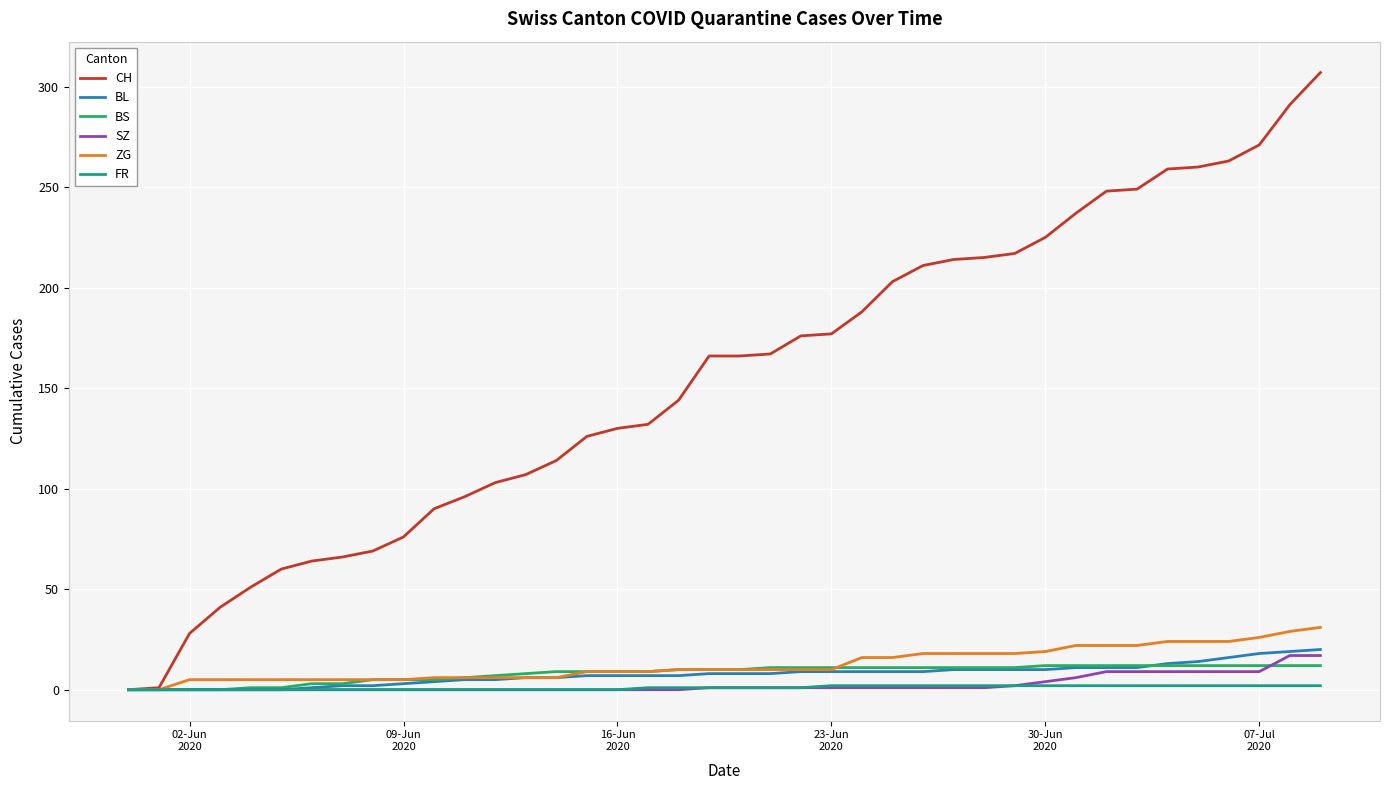

List the series in order of their peak value, lowest first.

FR, BS, SZ, BL, ZG, CH